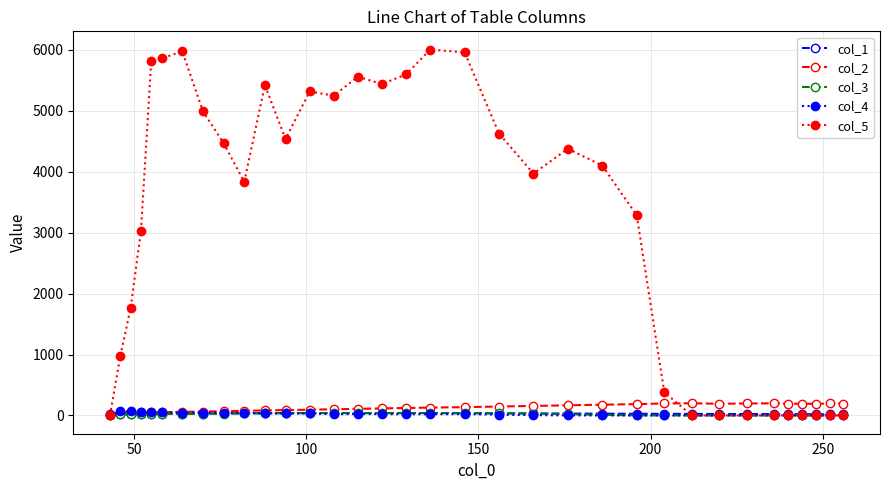

How many categories are shown in the chart?

34